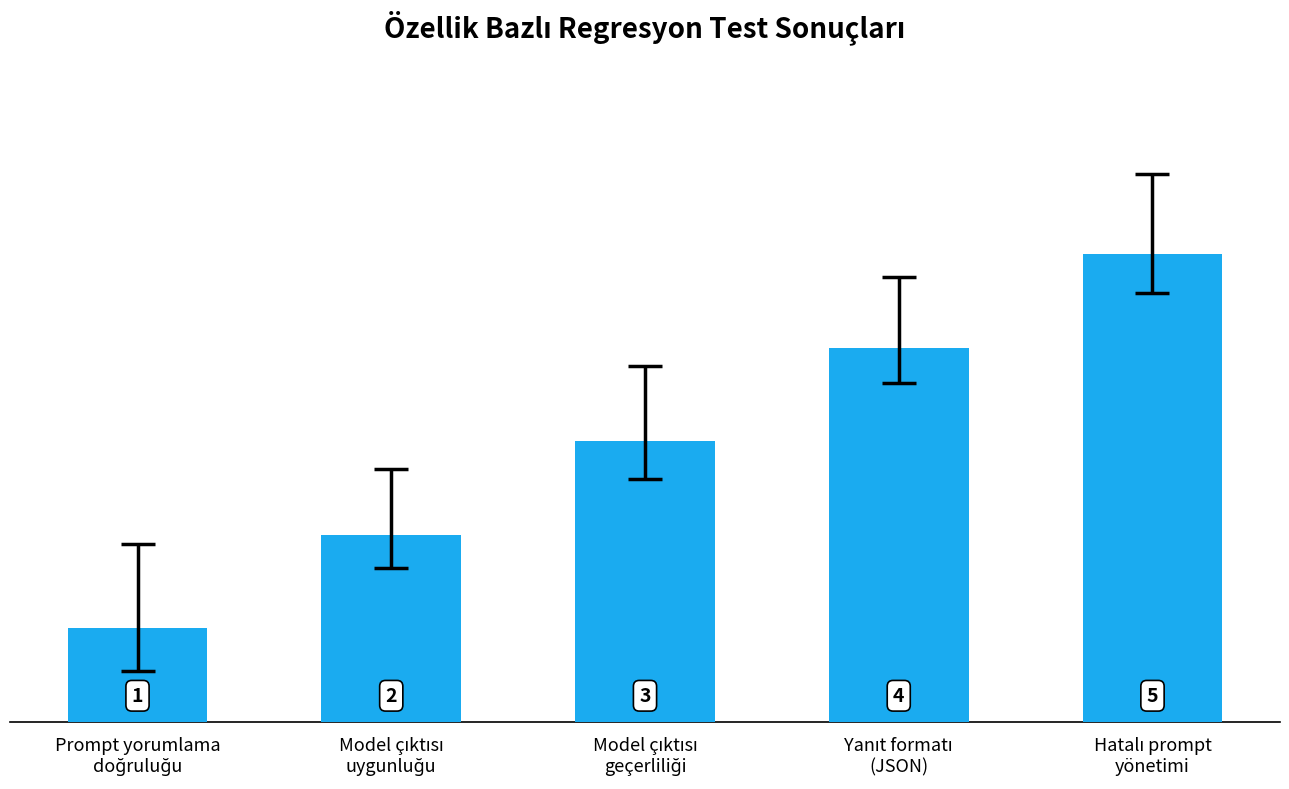

What is the value of the 4th bar from the left?

4